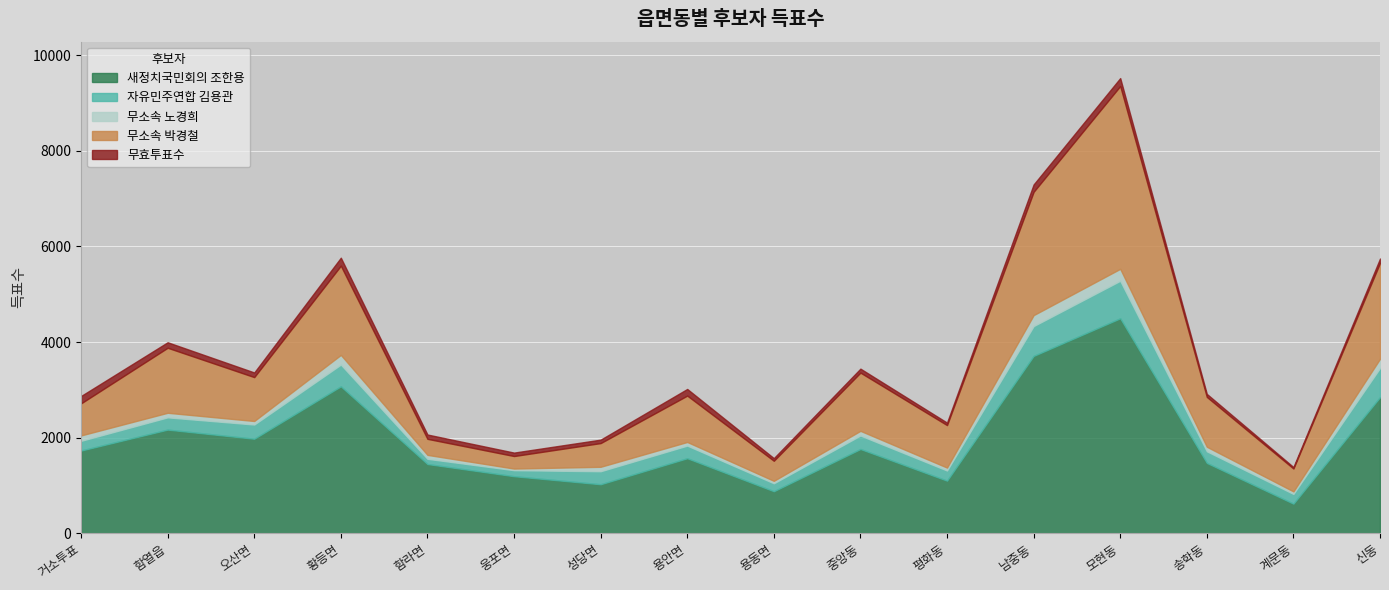

True or false: 새정치국민회의 조한용 and 무소속 박경철 intersect in this chart.

False